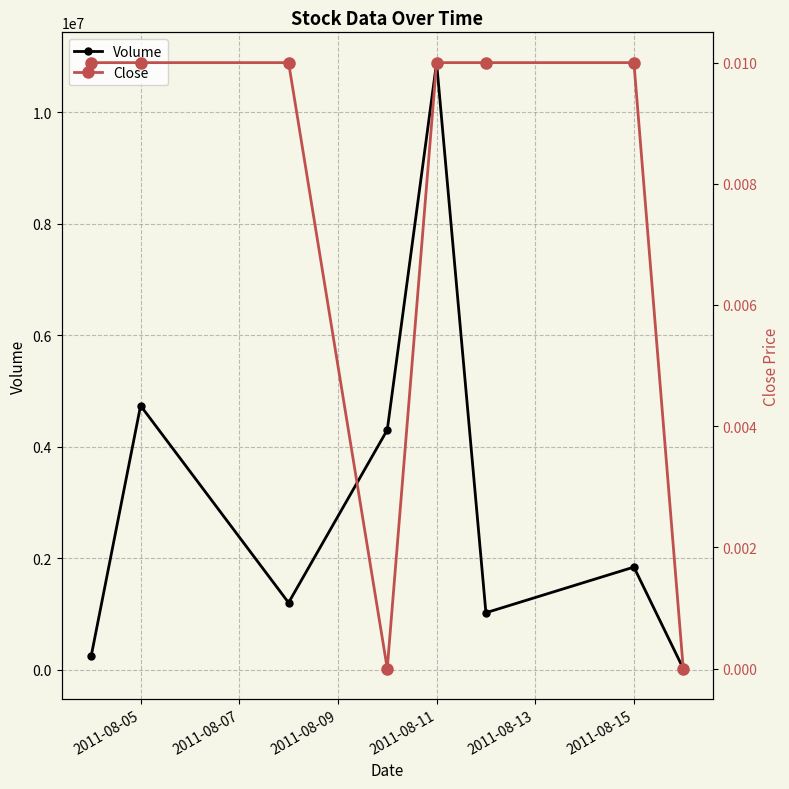

What is the sum of all Close values?

0.1